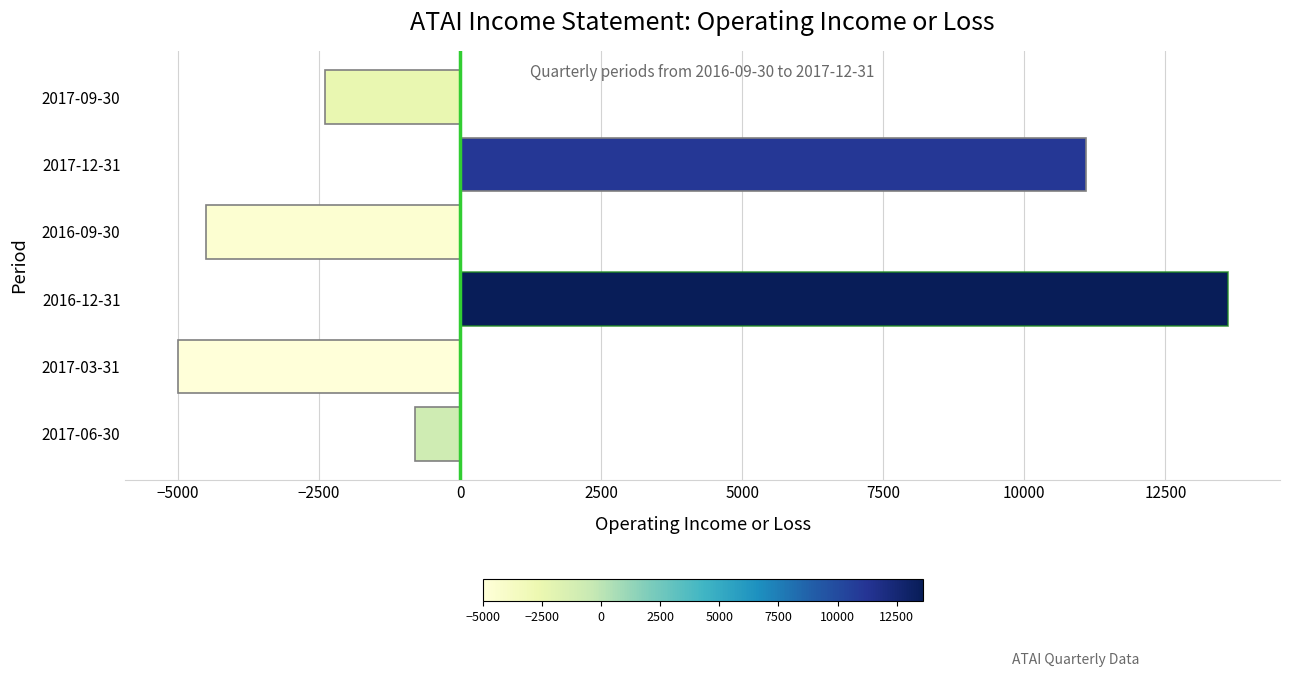

Which label corresponds to the smallest value in the chart?

2017-03-31